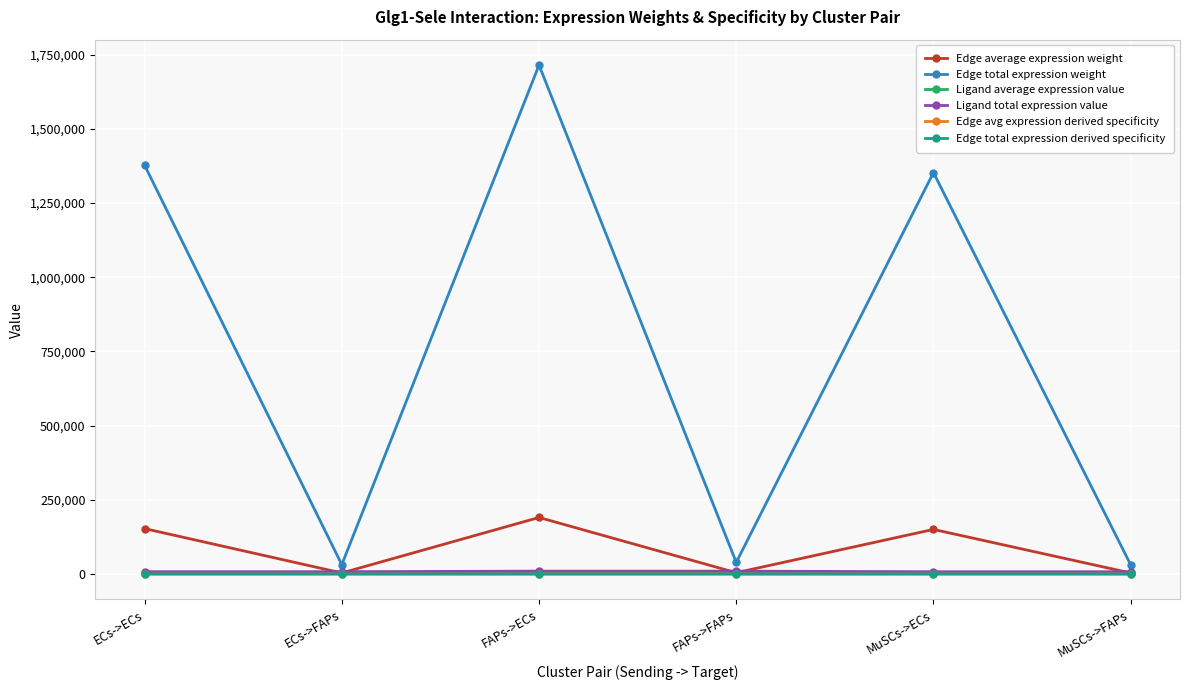

Is this an area chart (filled region under the line)?

No